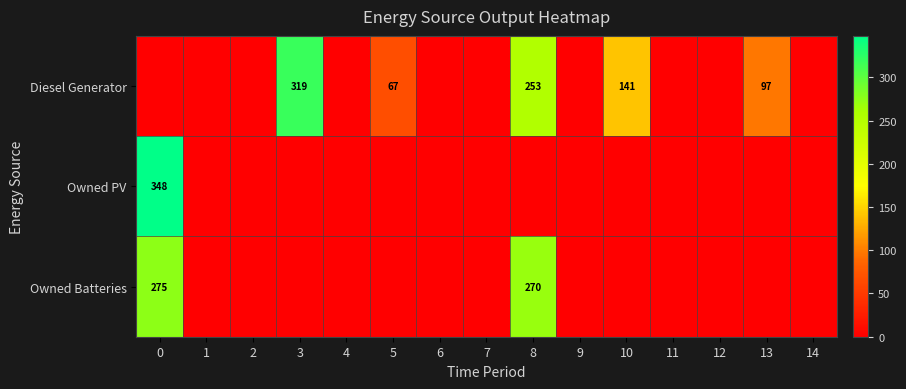

The Diesel Generator series shows 141 at 10. True or false?

True